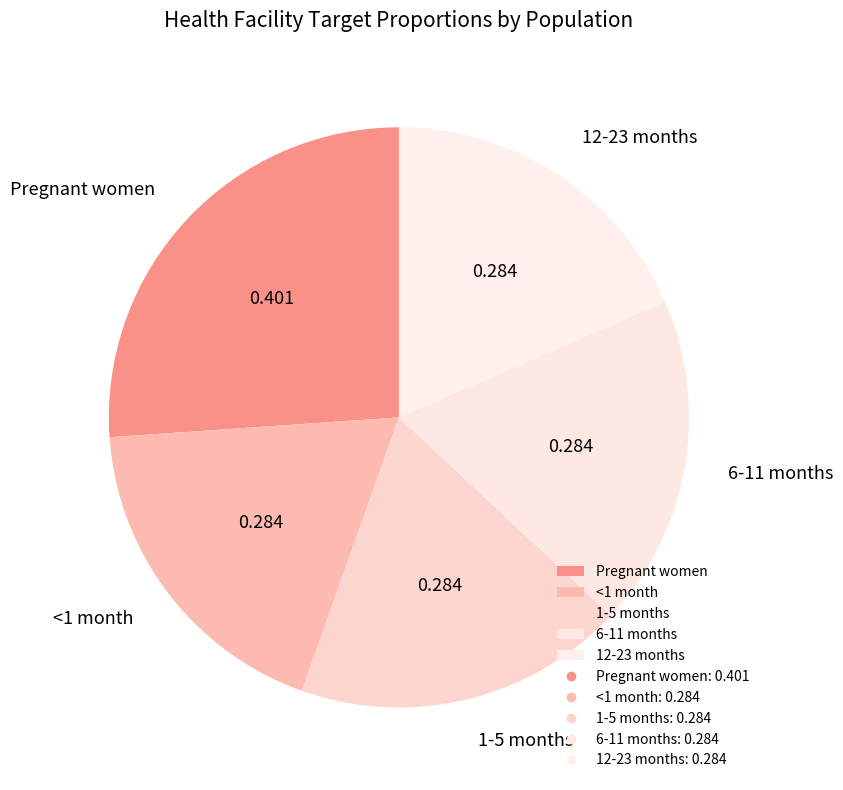

Count the number of slices in the pie.

5